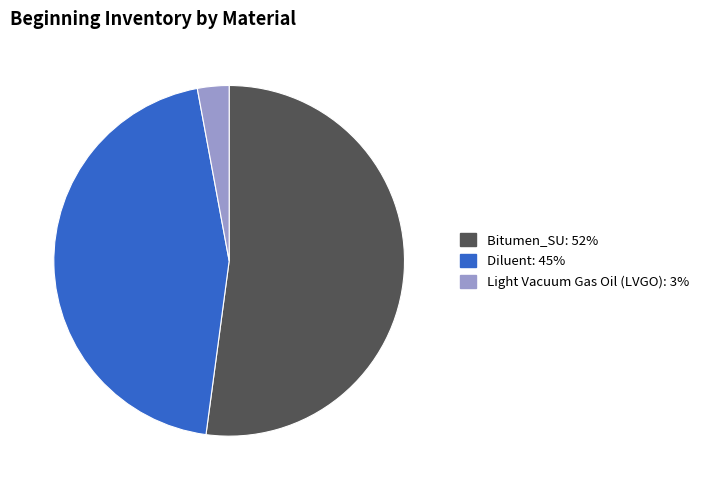

Is there any slice that represents more than half of the pie?

Yes